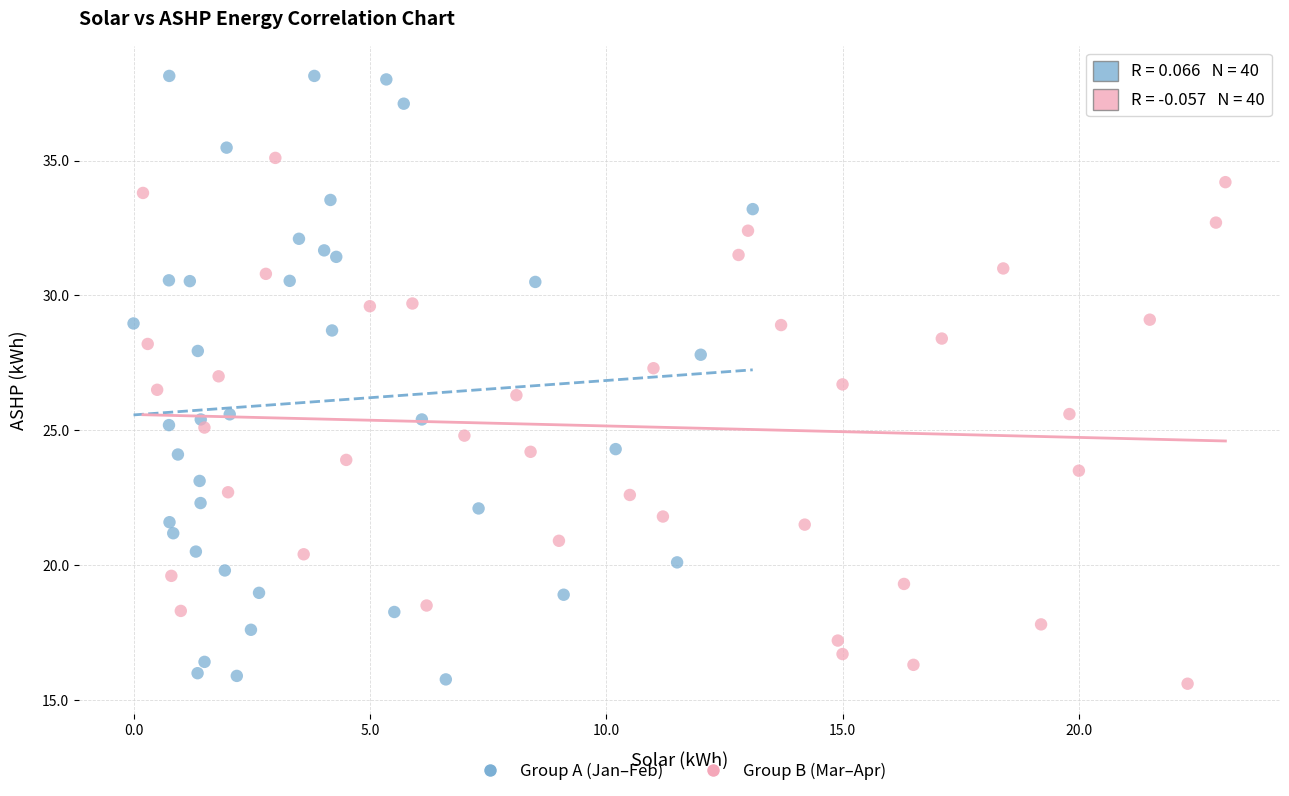

Which series has the widest spread of Y values?

Group A (Jan–Feb)